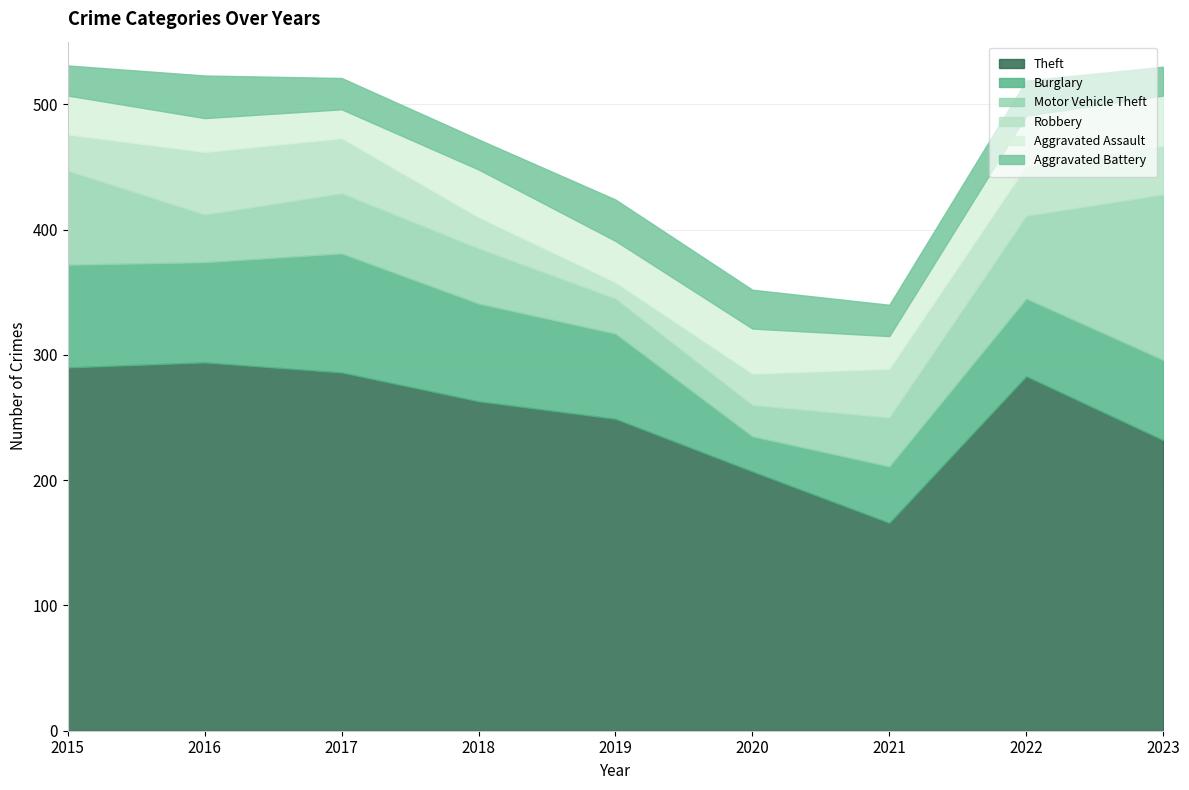

At which category does the chart reach its peak across all series?

2016